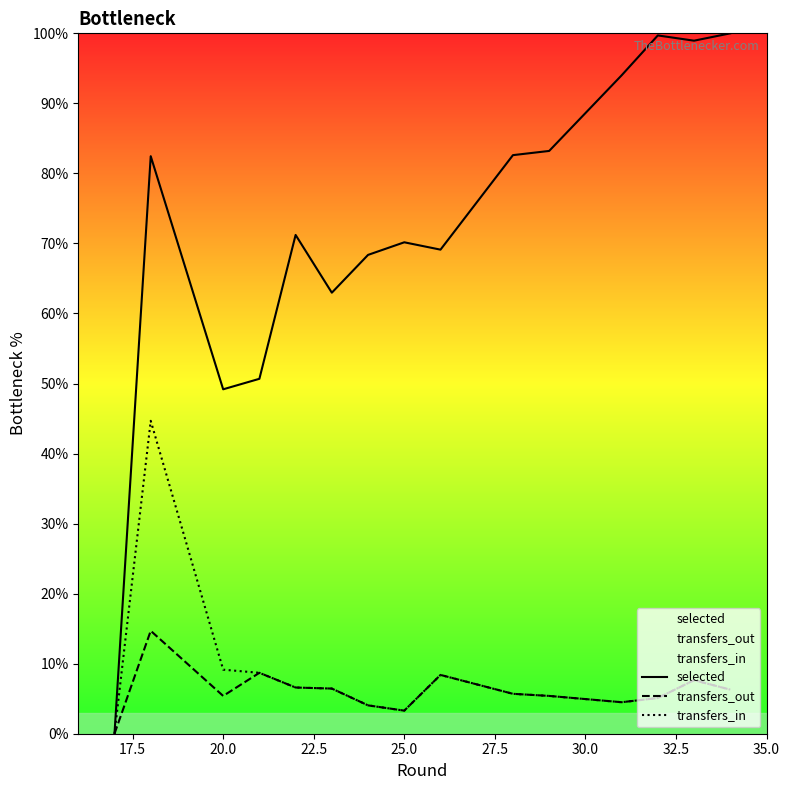

What are all the series names shown in the legend?

selected, transfers_out, transfers_in